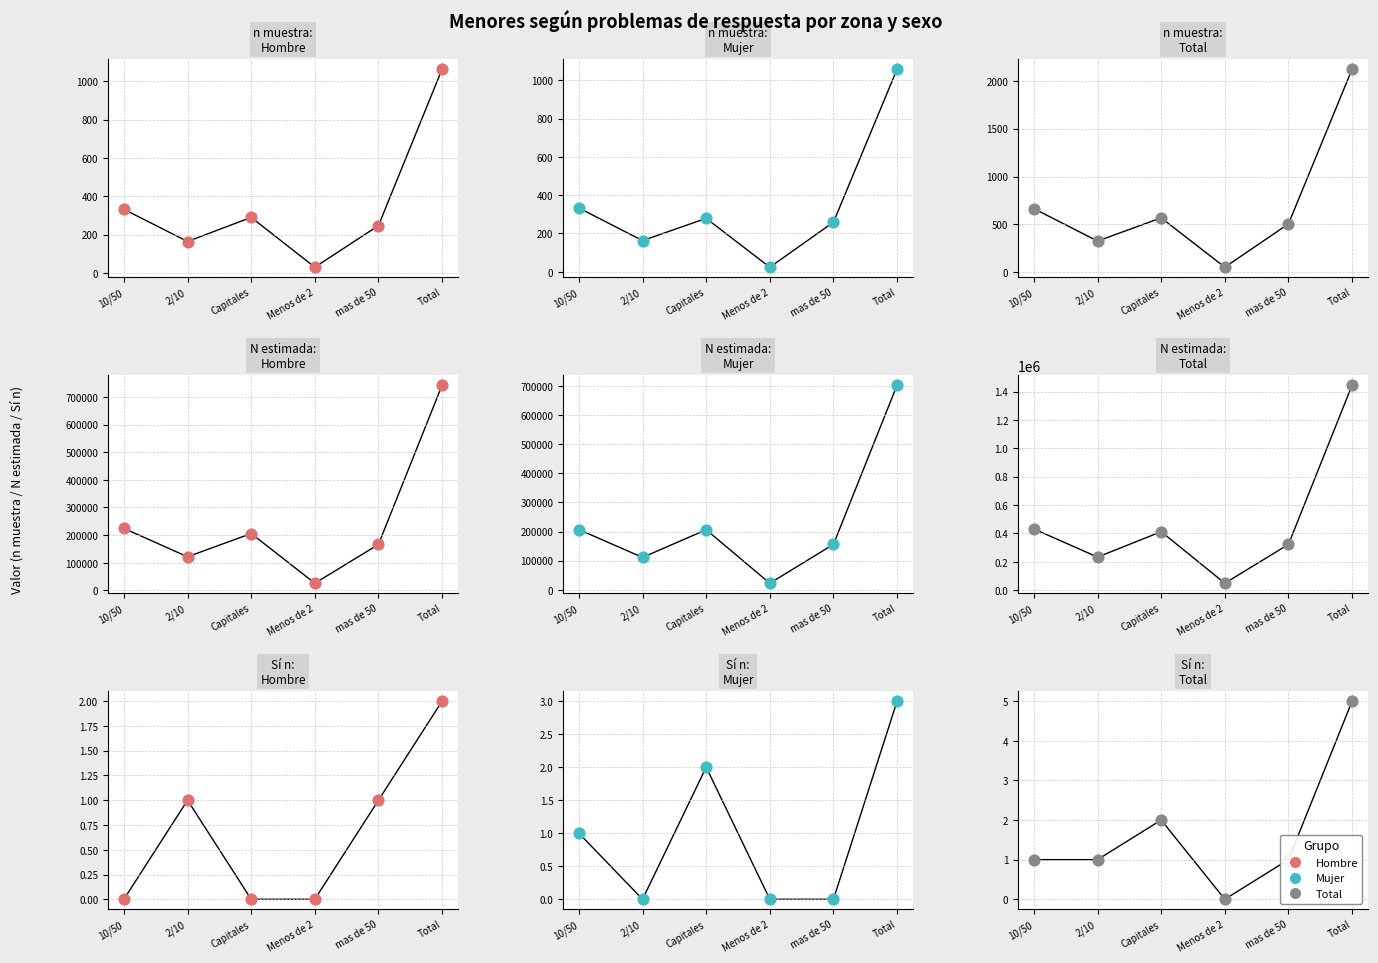

Which series has the largest Y range (max minus min)?

Total